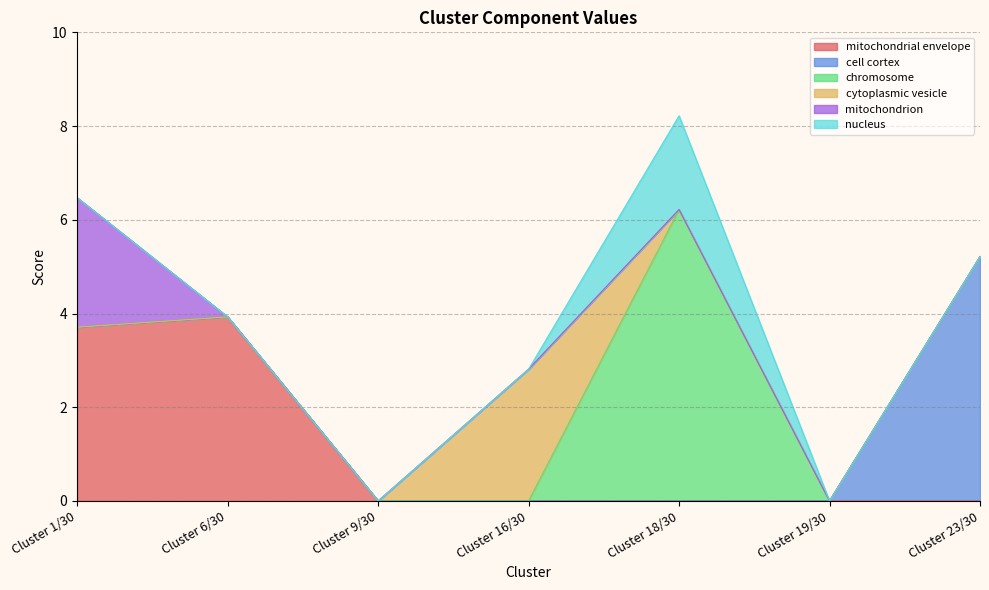

Which series has the largest total across all categories?

mitochondrial envelope